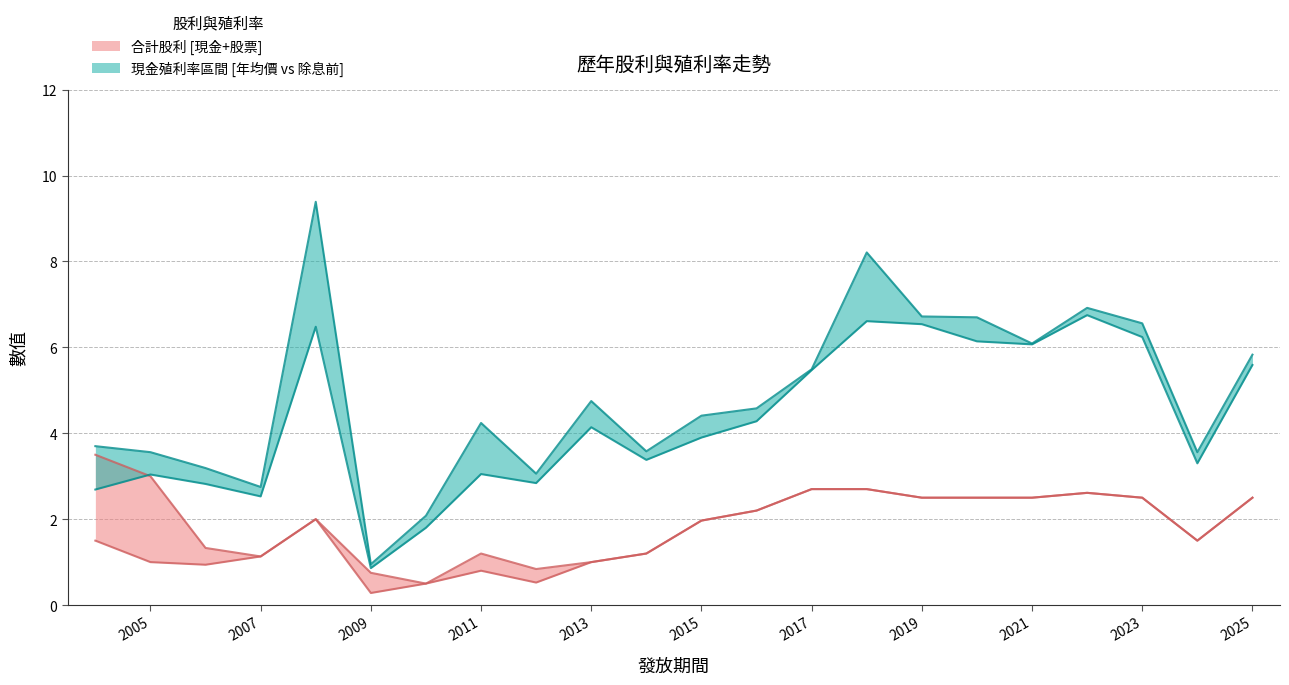

What is the total value across all series at 2021?

17.2